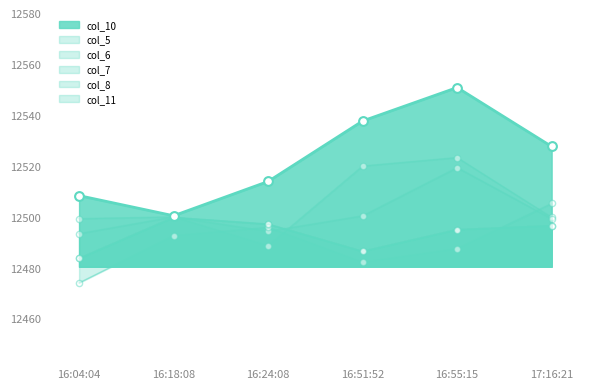

At how many categories does at least one series exceed 12506?

5